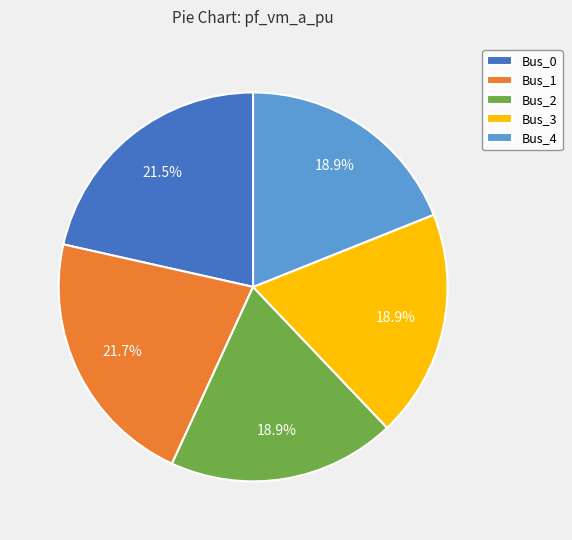

Is Bus_1 the majority of the pie?

No